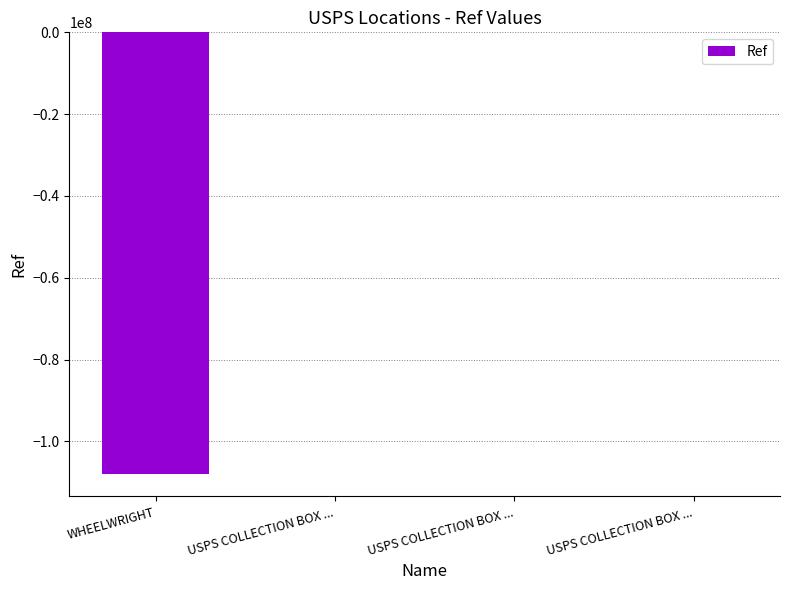

Reading left to right, what are all the values shown in this chart?

-108012537	0	-2	-3